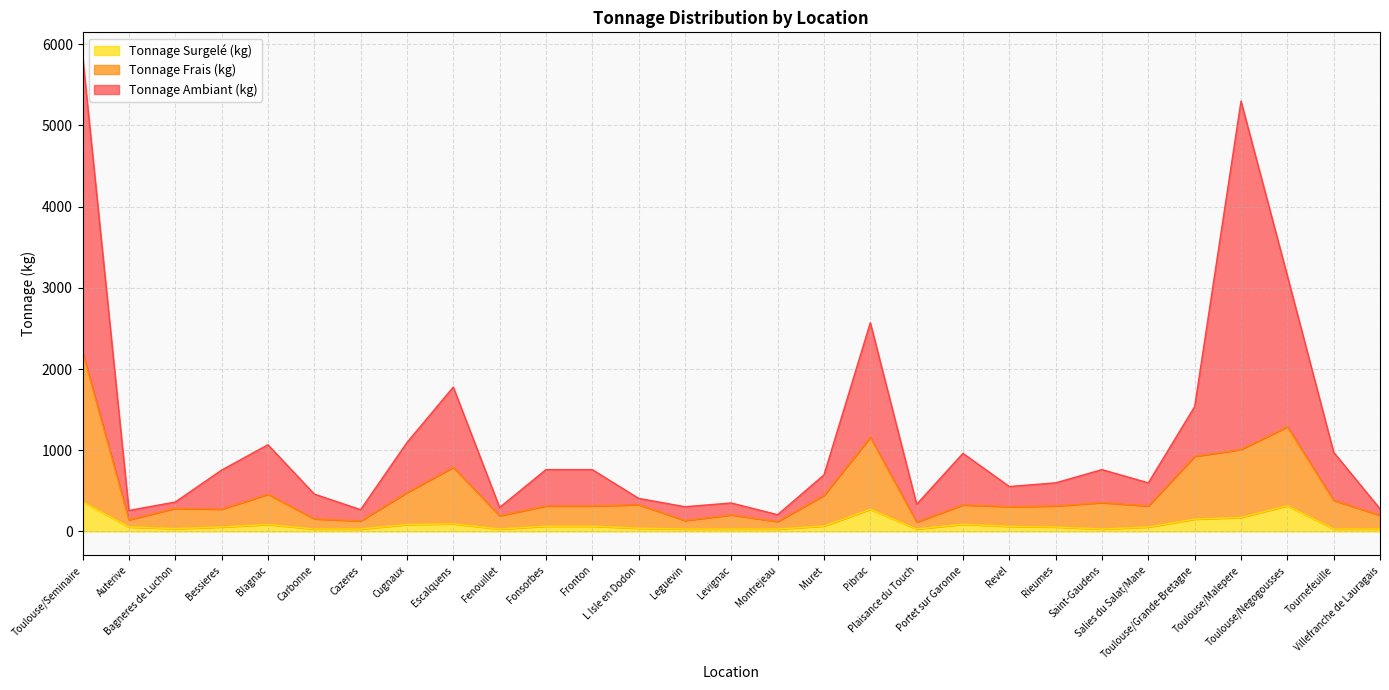

What is the minimum value for Tonnage Frais (kg)?

116